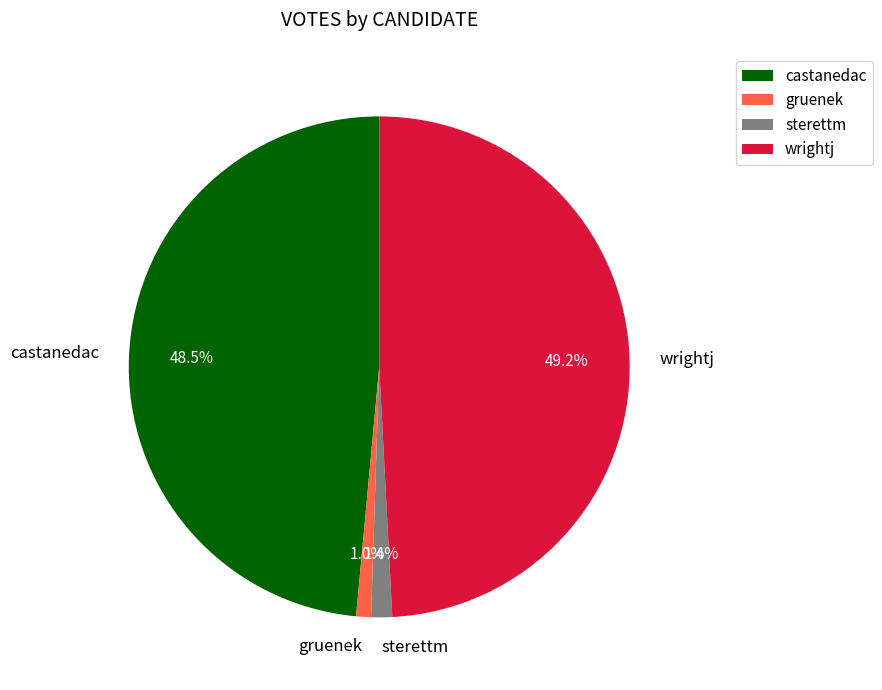

To the nearest percent, what is the combined percentage of castanedac and wrightj?

98%